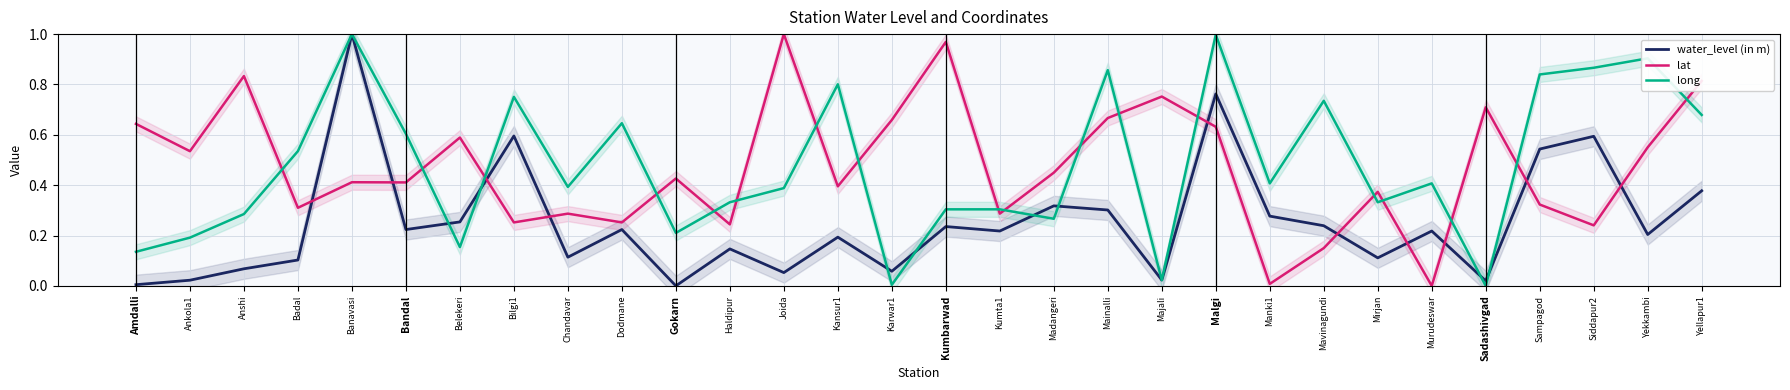

At which category is the sum across all series the highest?

Banavasi